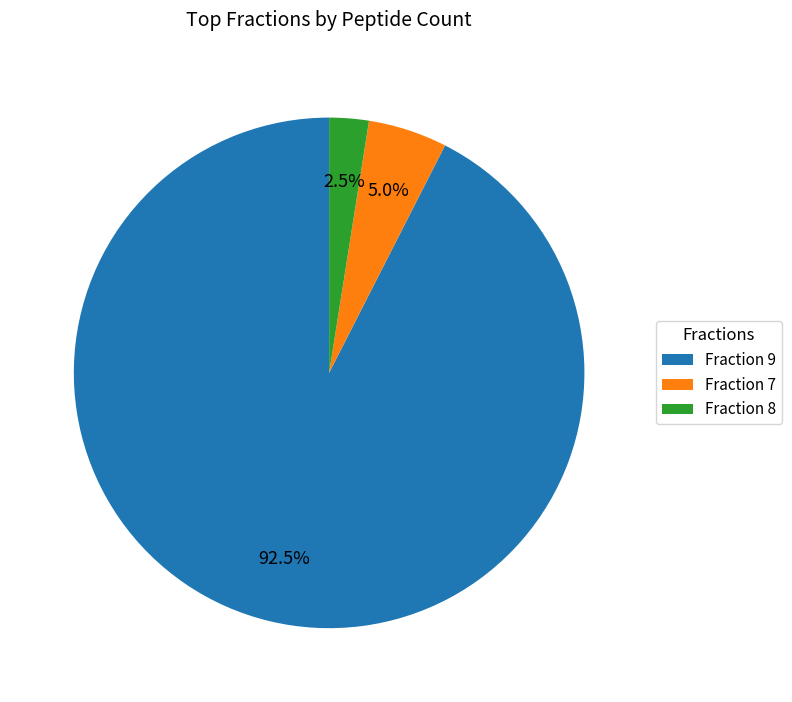

Which has a higher value, Fraction 7 or Fraction 8?

Fraction 7